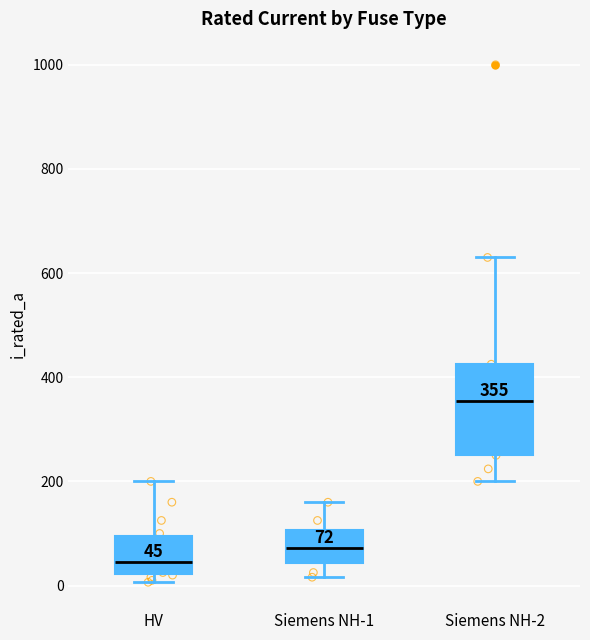

Which box has the lowest median line?

HV